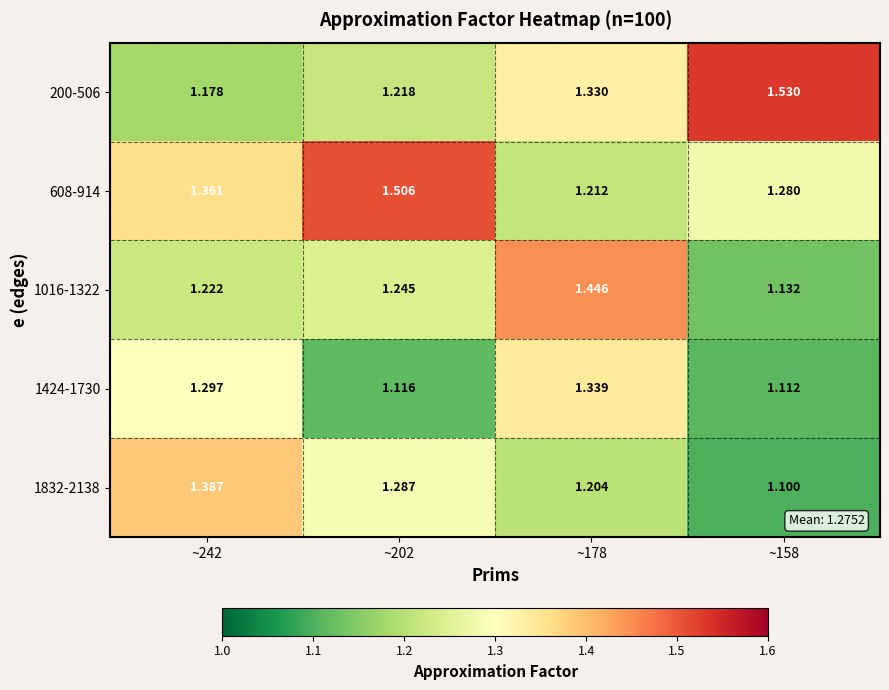

What is the spread (max minus min) of values at ~242?

0.2